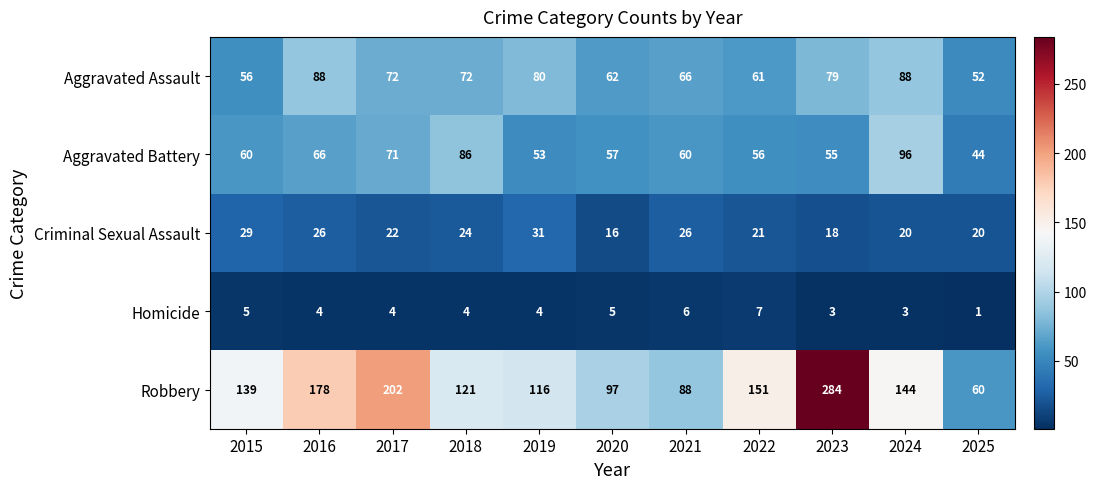

The value of Homicide at 2021 is 4. True or false?

False